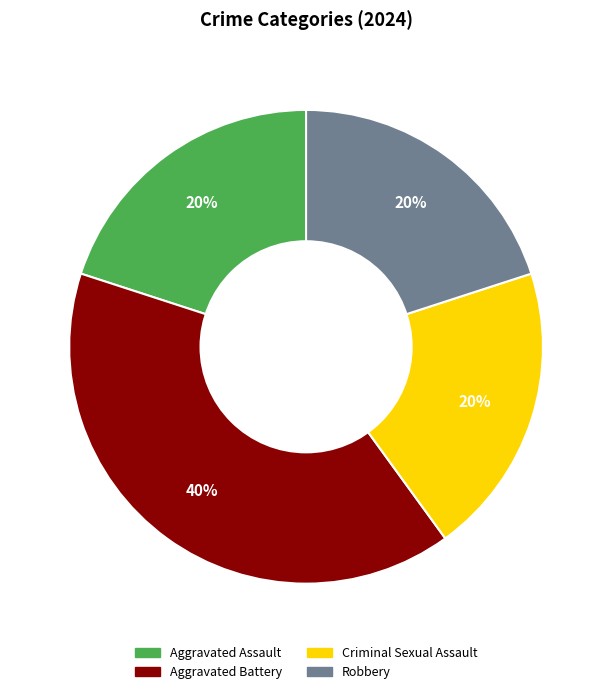

Is there a majority slice in this chart?

No